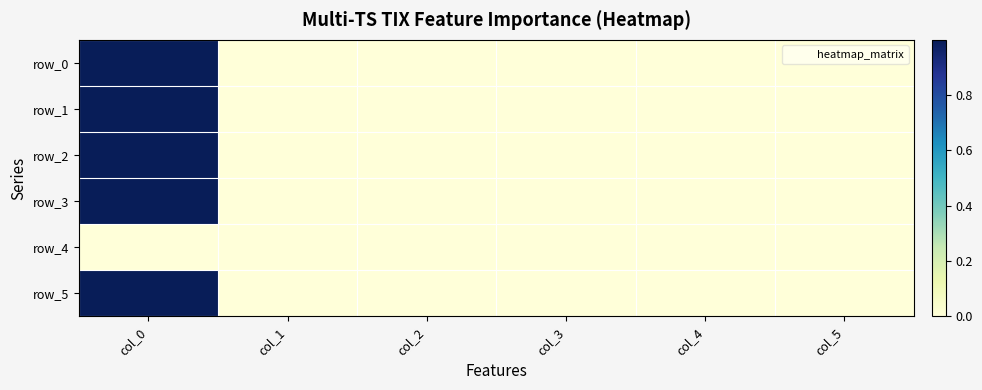

How many categories are shown in the chart?

6